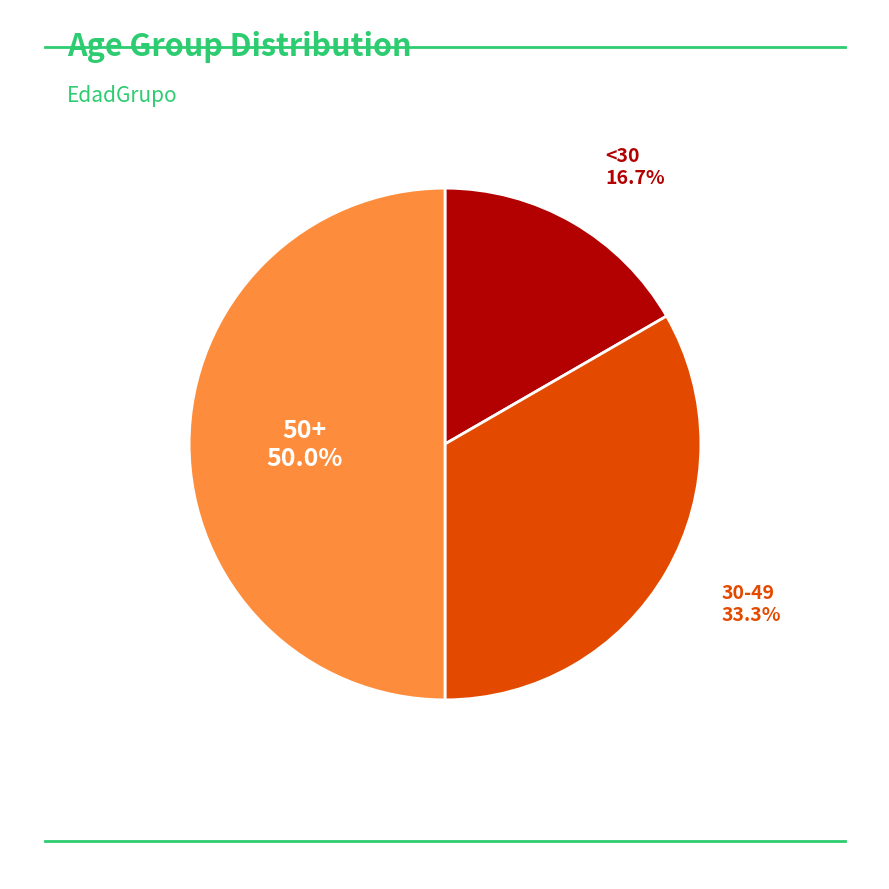

Which category has the biggest portion of the pie?

50+